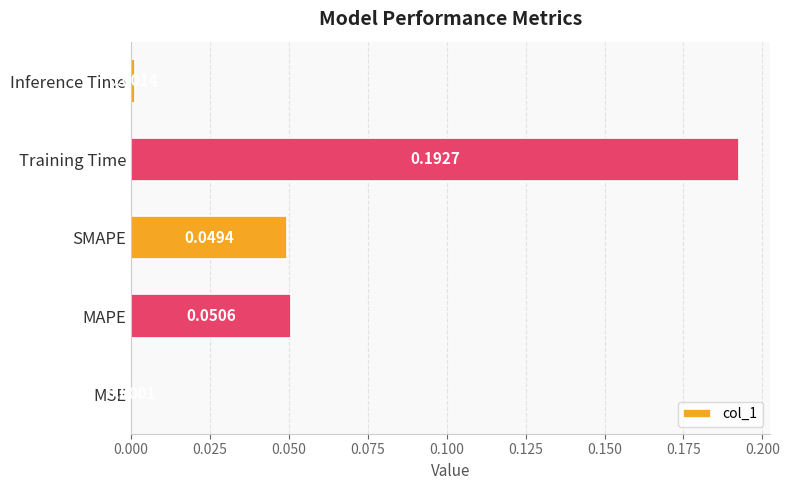

Are the bars grouped side by side (vs. stacked)?

No